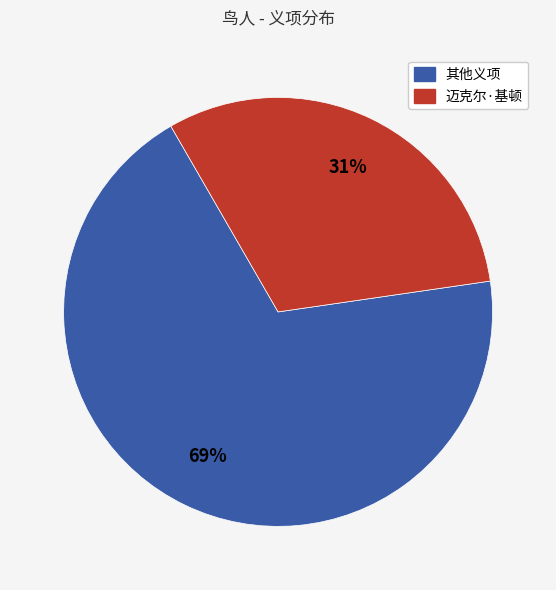

To the nearest percent, what is the difference between the largest and smallest slice percentages?

38%